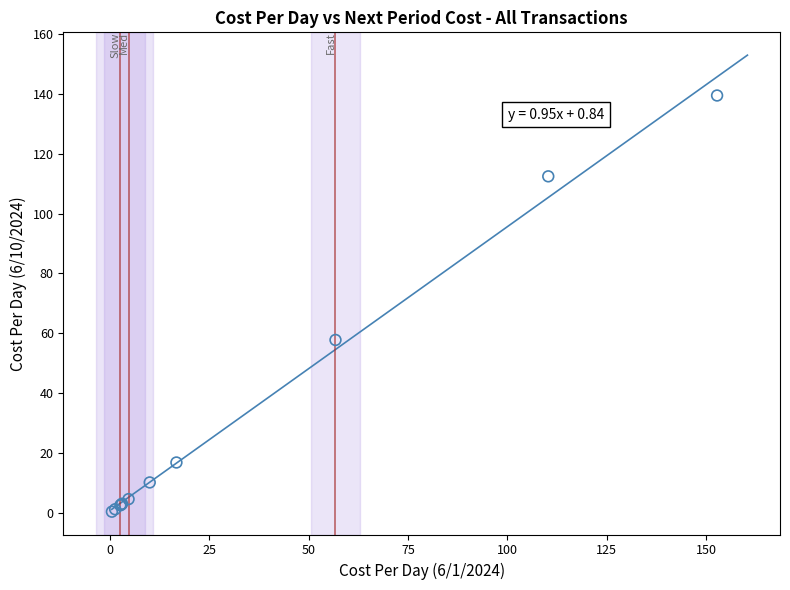

What Y value in the scatter plot is closest to 69?

57.8